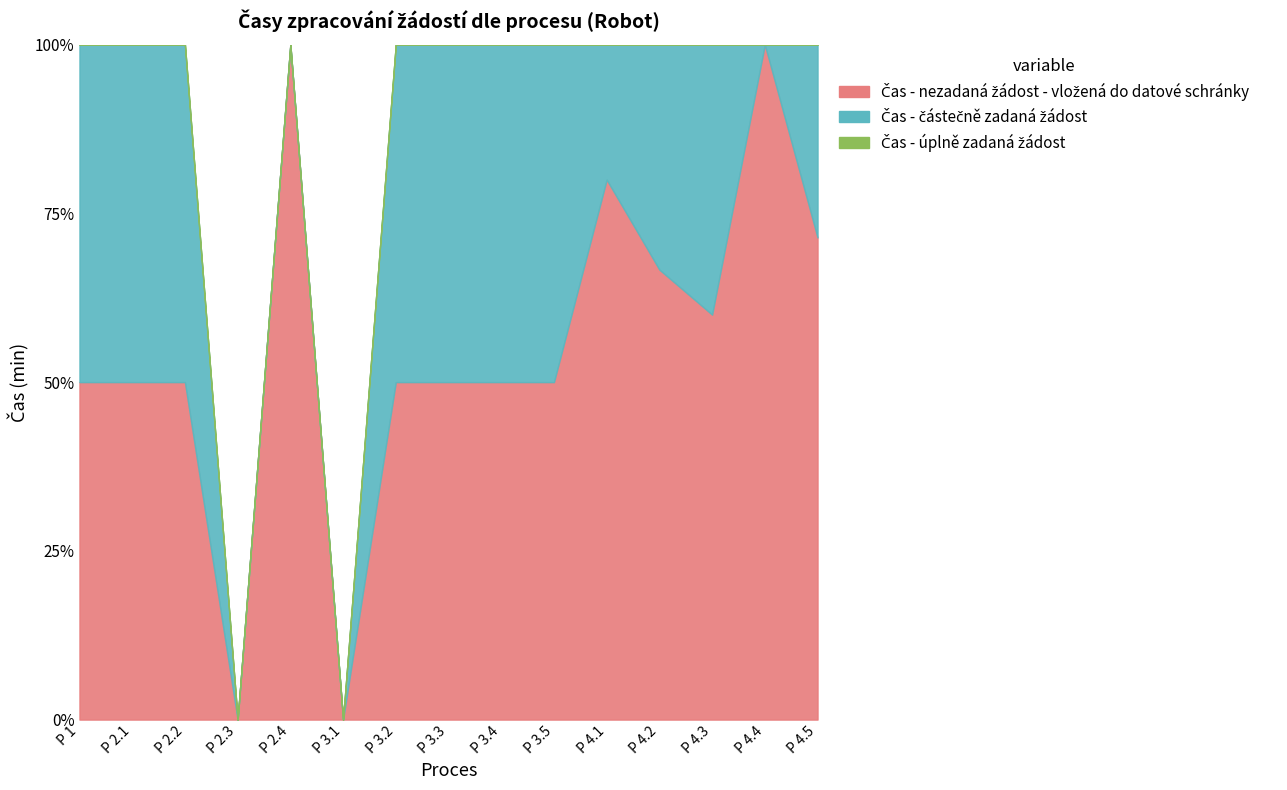

Does the chart display data point markers on the line(s)?

No